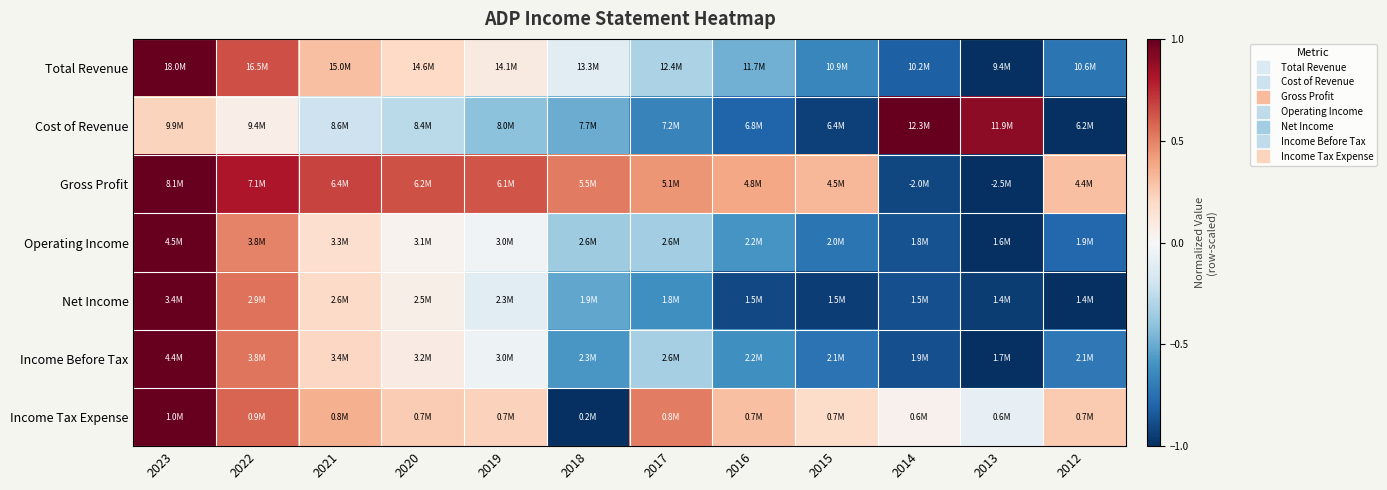

At how many categories does at least one series exceed 0?

12